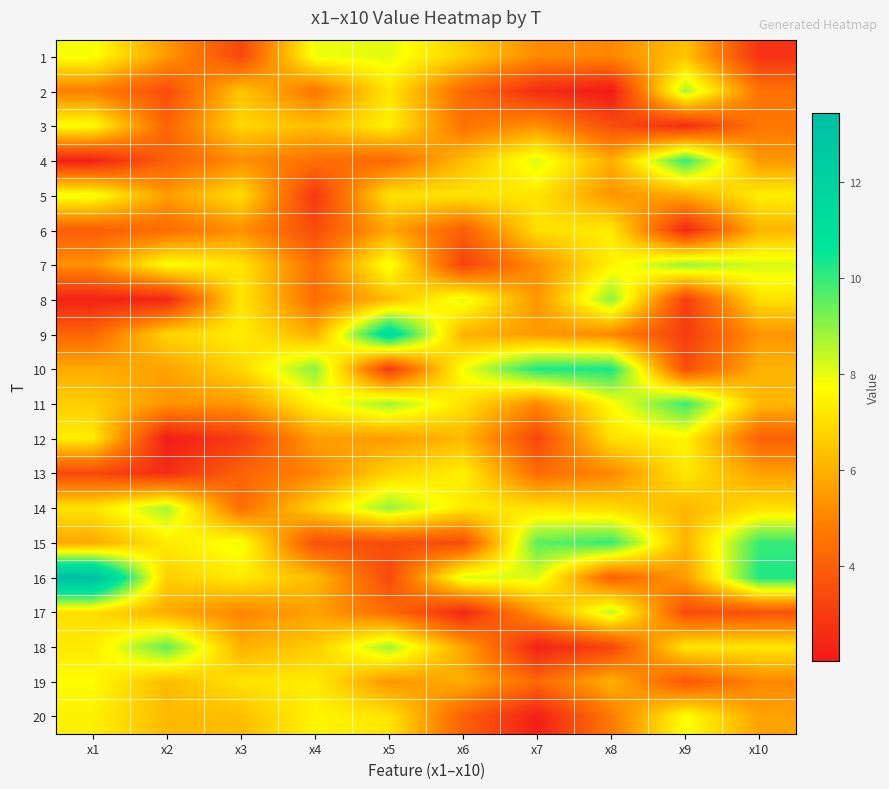

Reading right to left, what are all the values shown in this chart?

1: x10=2.7	x9=6.4	x8=5.1	x7=5.1	x6=6.7	x5=8.0	x4=7.9	x3=3.3	x2=5.5	x1=7.8
2: x10=4.5	x9=8.7	x8=2.0	x7=2.6	x6=4.3	x5=7.2	x4=4.6	x3=6.5	x2=3.5	x1=4.9
3: x10=4.6	x9=2.5	x8=3.5	x7=5.3	x6=4.5	x5=7.5	x4=6.3	x3=6.9	x2=4.2	x1=7.8
4: x10=5.5	x9=10.0	x8=5.9	x7=8.2	x6=6.2	x5=4.2	x4=4.5	x3=5.2	x2=4.0	x1=2.2
5: x10=7.4	x9=5.8	x8=5.4	x7=7.2	x6=7.2	x5=7.1	x4=2.9	x3=7.0	x2=5.5	x1=7.9
6: x10=6.1	x9=2.4	x8=7.3	x7=7.0	x6=4.0	x5=5.8	x4=3.5	x3=5.3	x2=4.4	x1=4.0
7: x10=8.2	x9=8.9	x8=7.5	x7=5.2	x6=3.2	x5=7.9	x4=4.4	x3=7.2	x2=7.7	x1=5.3
8: x10=7.1	x9=3.1	x8=9.0	x7=5.4	x6=8.1	x5=6.3	x4=4.4	x3=7.2	x2=2.4	x1=2.3
9: x10=5.4	x9=3.0	x8=5.1	x7=5.5	x6=6.1	x5=11.4	x4=6.0	x3=7.4	x2=6.8	x1=4.2
10: x10=6.1	x9=3.5	x8=10.3	x7=10.3	x6=7.8	x5=2.9	x4=9.1	x3=6.9	x2=5.7	x1=5.9
11: x10=6.1	x9=9.9	x8=7.7	x7=5.1	x6=7.1	x5=8.8	x4=7.5	x3=5.5	x2=5.4	x1=6.6
12: x10=4.1	x9=7.5	x8=7.1	x7=3.3	x6=6.2	x5=5.5	x4=5.6	x3=3.0	x2=2.1	x1=7.4
13: x10=5.6	x9=7.3	x8=5.1	x7=4.4	x6=7.4	x5=6.8	x4=5.1	x3=4.1	x2=2.6	x1=3.4
14: x10=7.0	x9=6.1	x8=6.9	x7=7.1	x6=7.3	x5=8.9	x4=6.8	x3=4.4	x2=8.7	x1=7.1
15: x10=10.0	x9=6.1	x8=10.0	x7=9.5	x6=3.4	x5=3.5	x4=3.6	x3=7.9	x2=7.3	x1=5.8
16: x10=10.2	x9=5.5	x8=4.0	x7=8.1	x6=8.1	x5=3.4	x4=6.2	x3=7.3	x2=6.7	x1=13.4
17: x10=3.6	x9=3.4	x8=8.5	x7=5.4	x6=2.4	x5=4.4	x4=5.7	x3=5.0	x2=5.9	x1=7.0
18: x10=7.2	x9=7.2	x8=3.3	x7=2.3	x6=5.7	x5=8.8	x4=6.6	x3=6.0	x2=9.5	x1=7.3
19: x10=5.1	x9=3.7	x8=6.0	x7=4.3	x6=5.9	x5=5.4	x4=7.3	x3=7.2	x2=6.2	x1=7.7
20: x10=5.7	x9=7.8	x8=4.7	x7=2.2	x6=4.0	x5=7.2	x4=7.5	x3=6.3	x2=6.2	x1=7.4